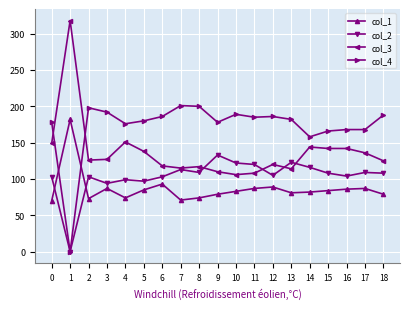

True or false: col_4 has more than 1 points higher than both neighbors.

True